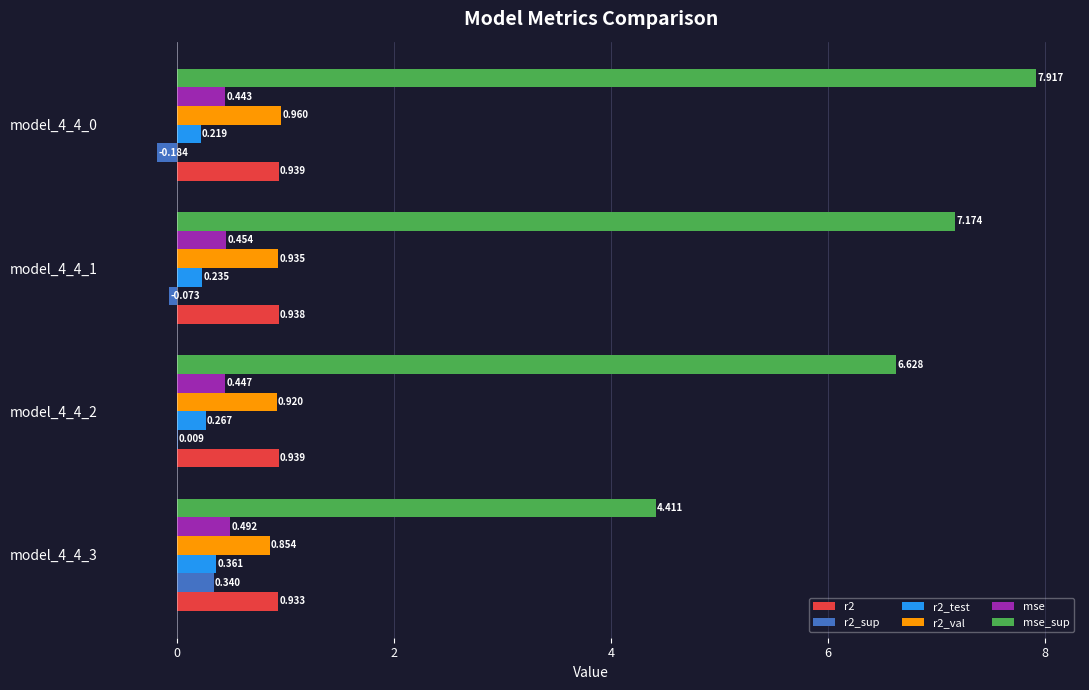

Which series changed the most between model_4_4_3 and model_4_4_1?

mse_sup